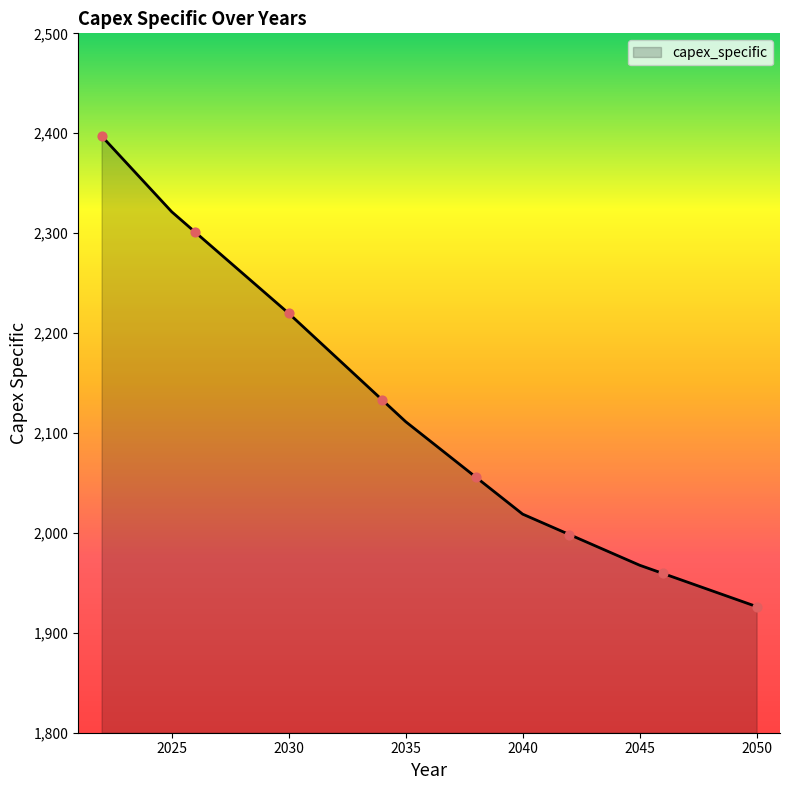

What is the maximum value shown in the chart?

2397.3